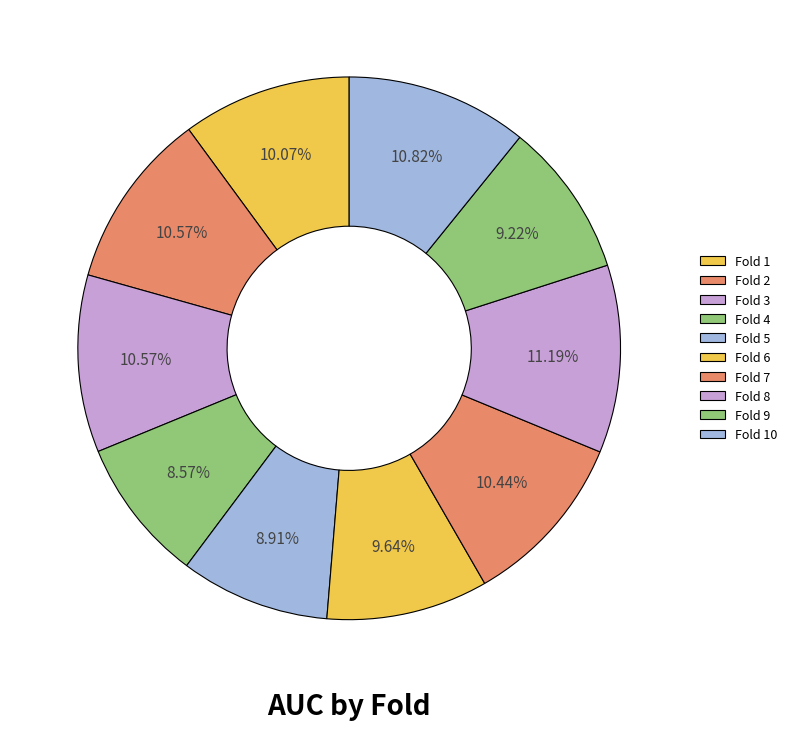

Combined, do Fold 9 and Fold 8 account for over 50%?

No